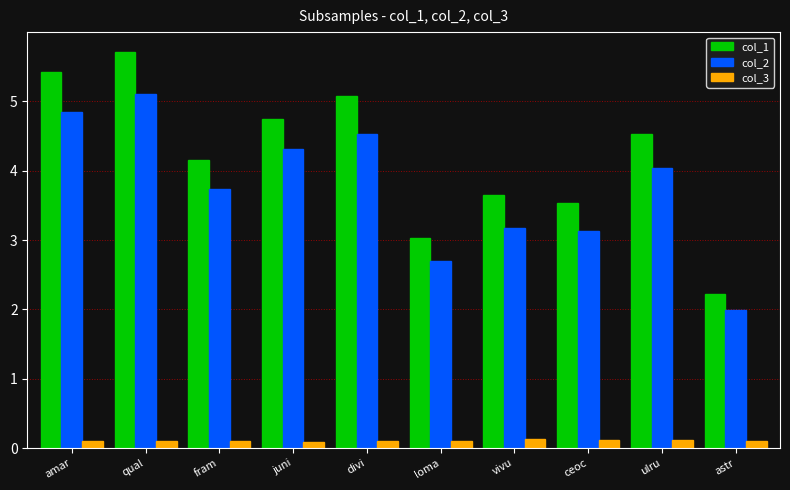

Count the number of data series in this chart.

3